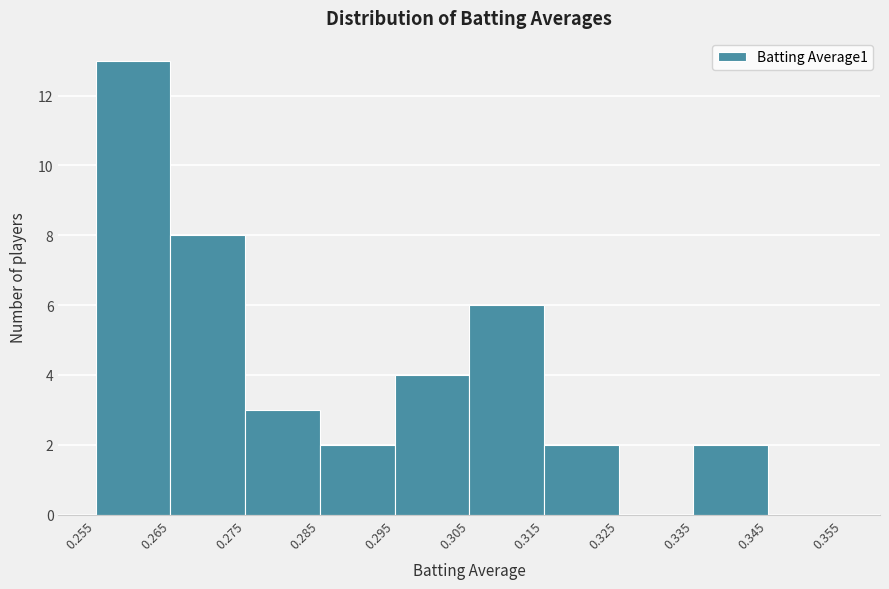

Which range on the x-axis has the tallest bar?

0.255 to 0.265